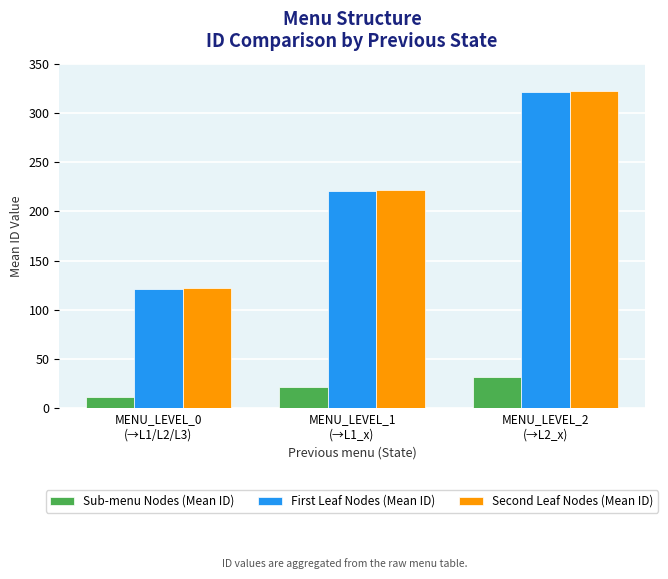

What is the difference between the maximum and minimum values in the Sub-menu Nodes (Mean ID) series?

20